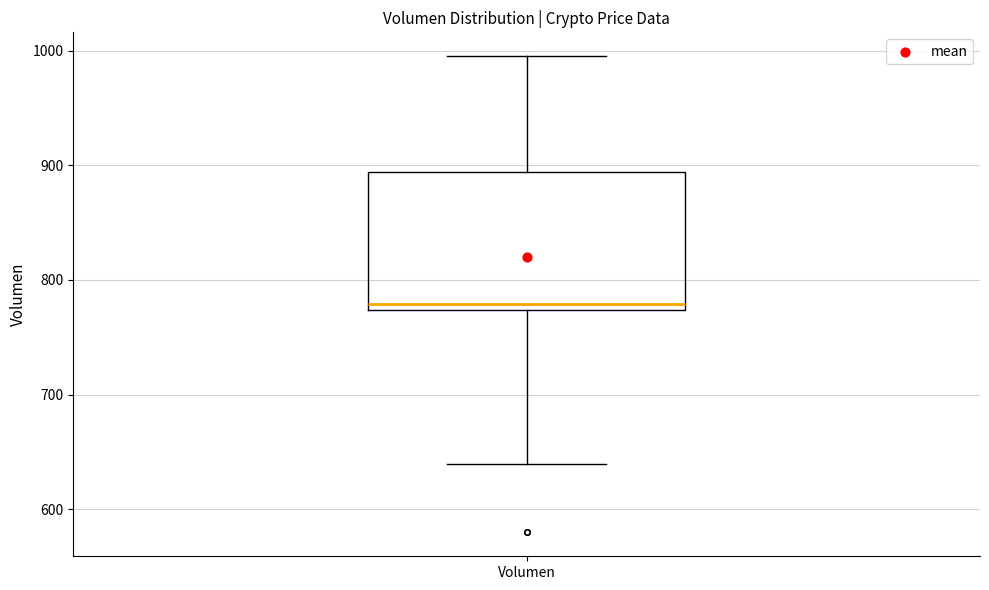

Where does the median line of the box for Volumen sit on the y-axis? The values are not printed on the chart, so give them approximately, as read against the axis.

780